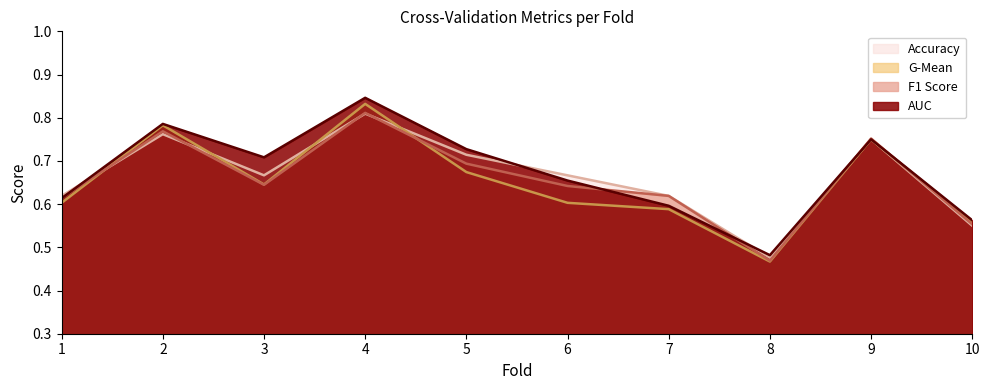

What value does the auc series have at 9?

0.8